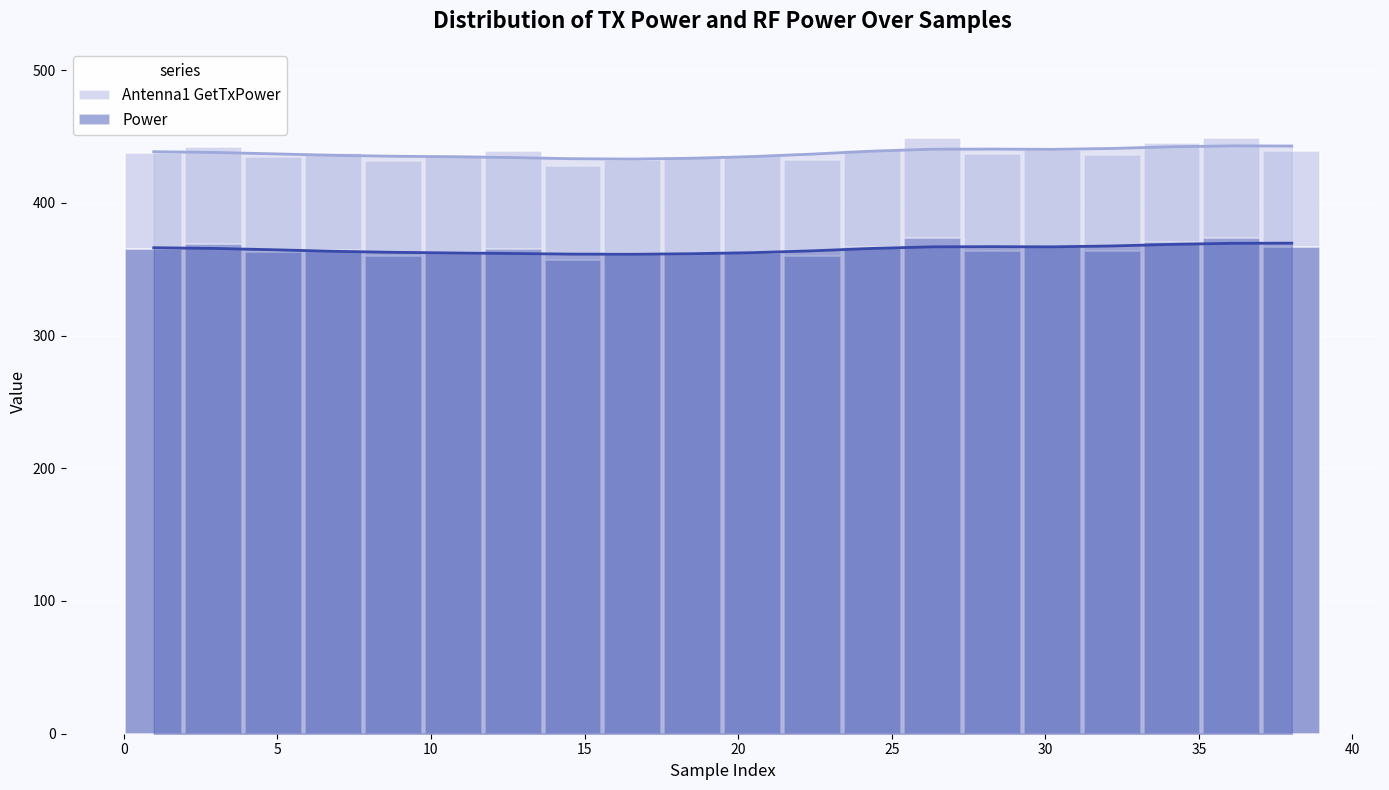

What is the difference between the Power values at 30 and 15?

3.0